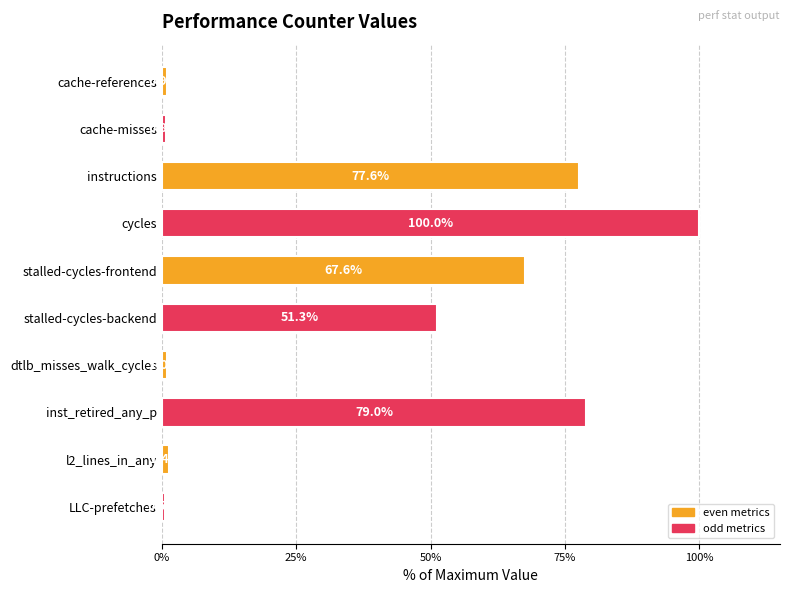

Between stalled-cycles-backend and l2_lines_in_any, which is larger?

stalled-cycles-backend